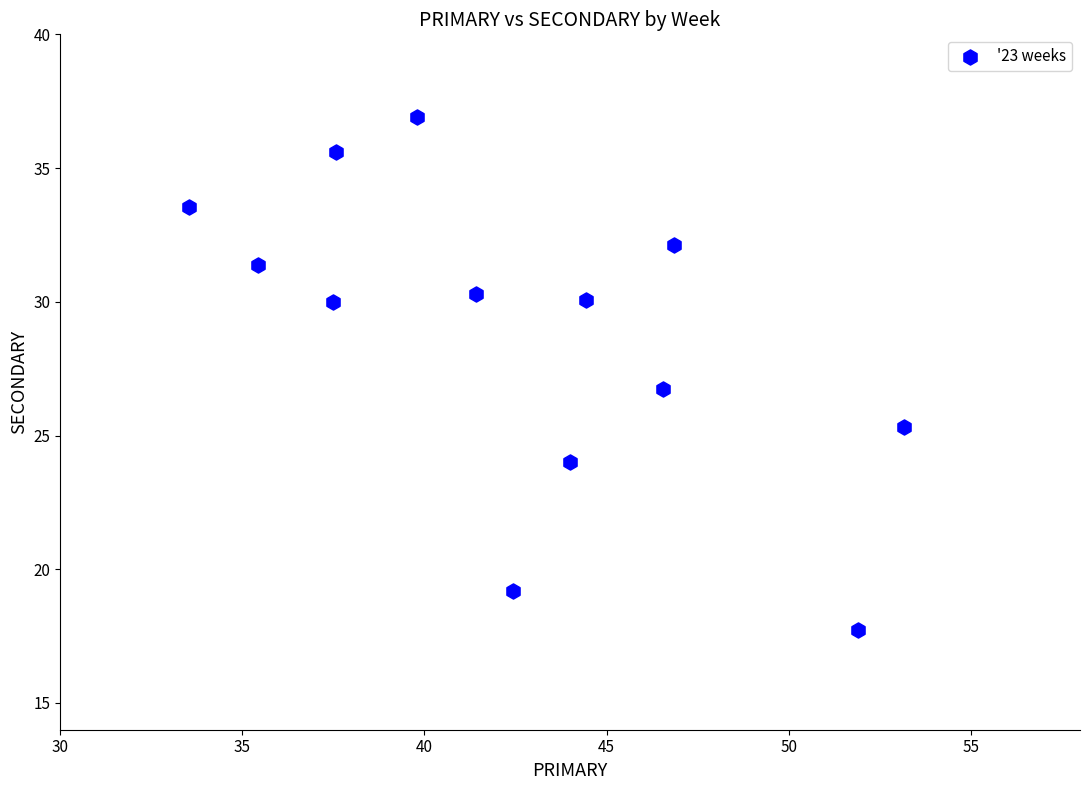

What Y value in the scatter plot is closest to 27?

26.7